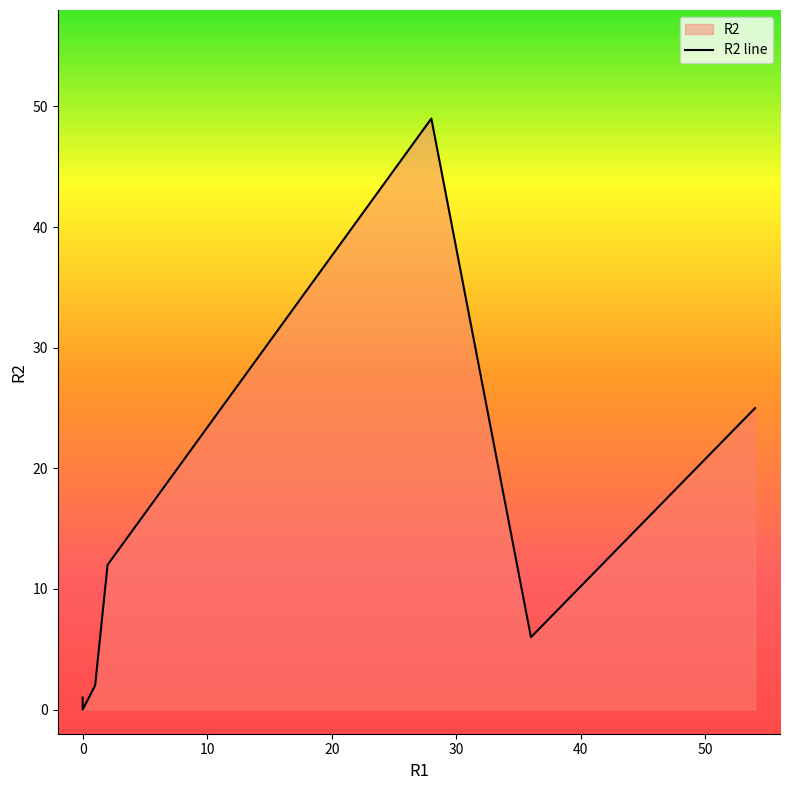

How many distinct data groups are displayed?

2